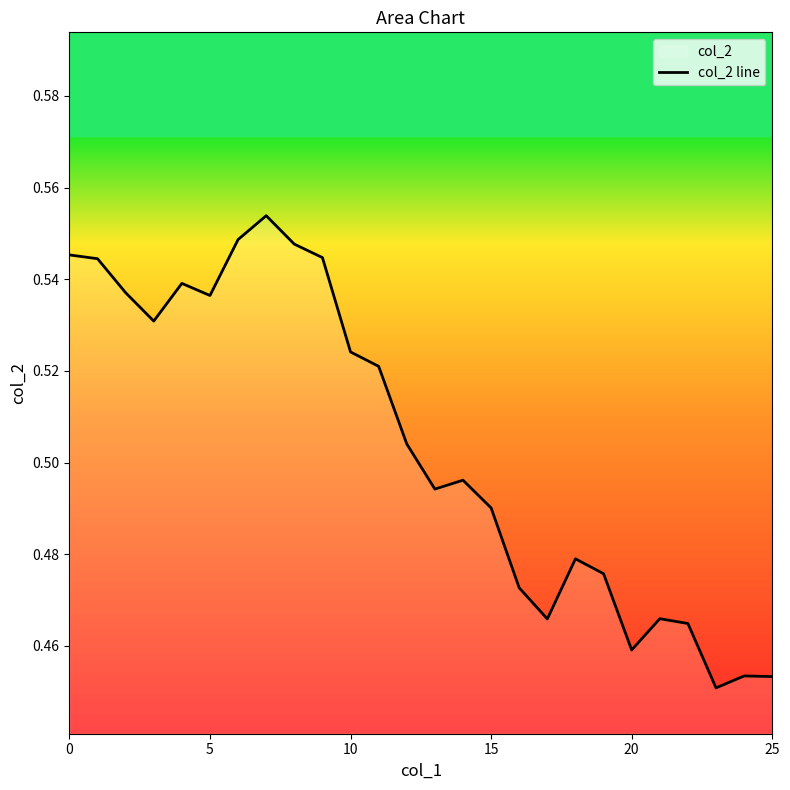

At which category does the chart reach its peak across all series?

7